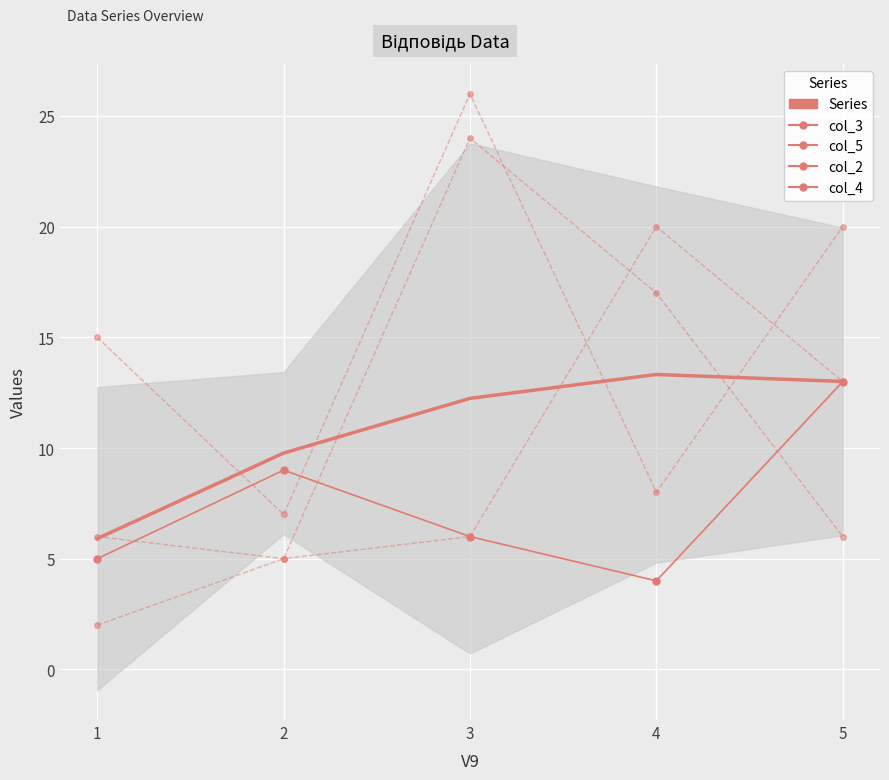

True or false: col_5 and col_4 intersect in this chart.

True